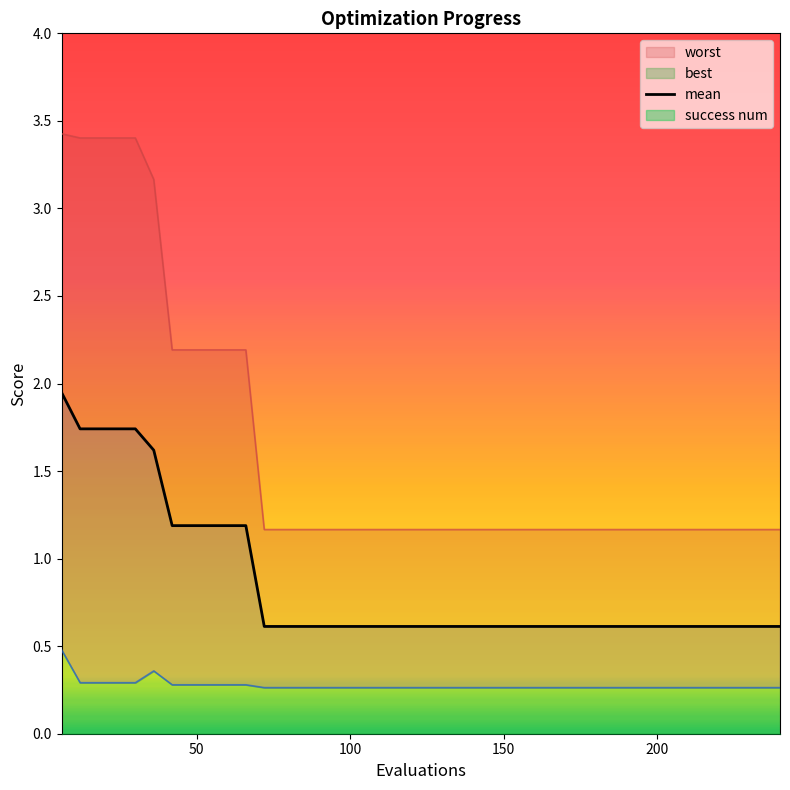

What is the difference between the maximum and minimum values?

1.3